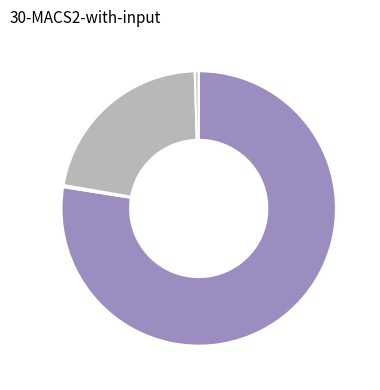

Does any single category account for the majority?

Yes